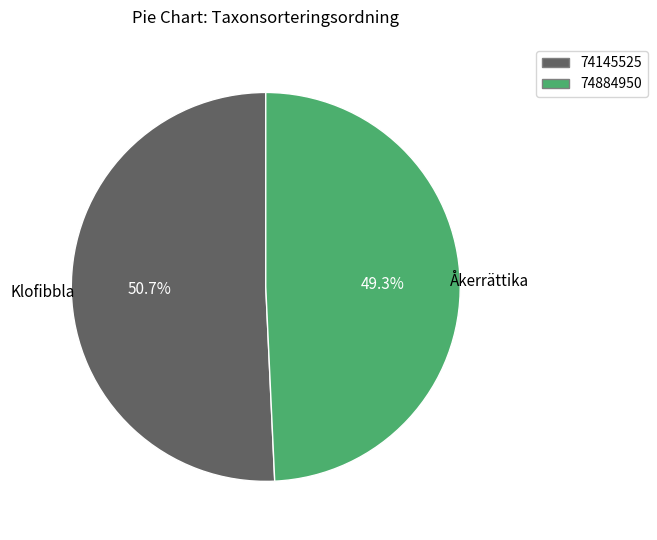

To the nearest percent, what is the average slice percentage?

50%